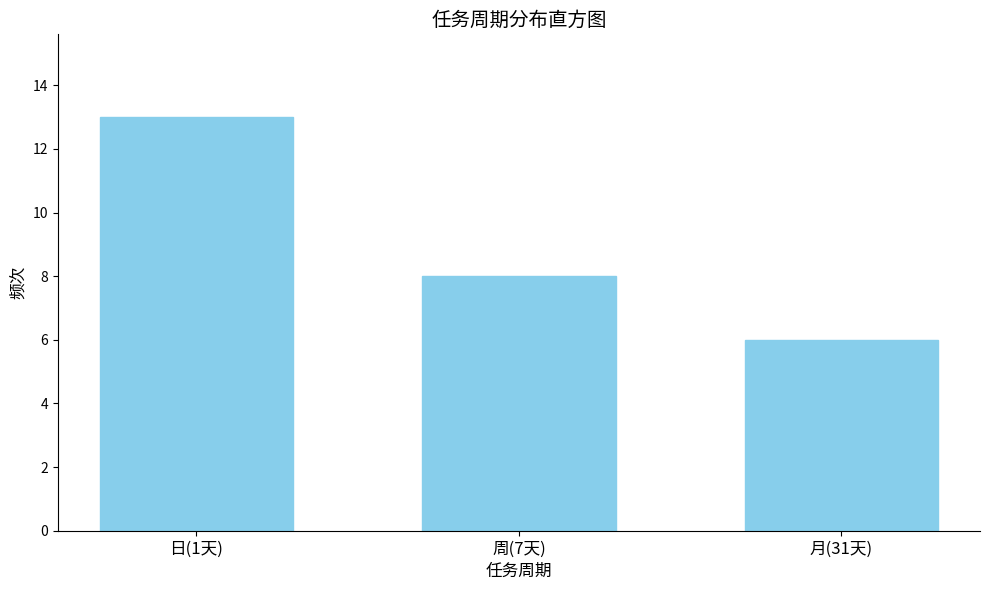

Reading left to right, list all the values displayed in this chart.

日(1天)=13	周(7天)=8	月(31天)=6